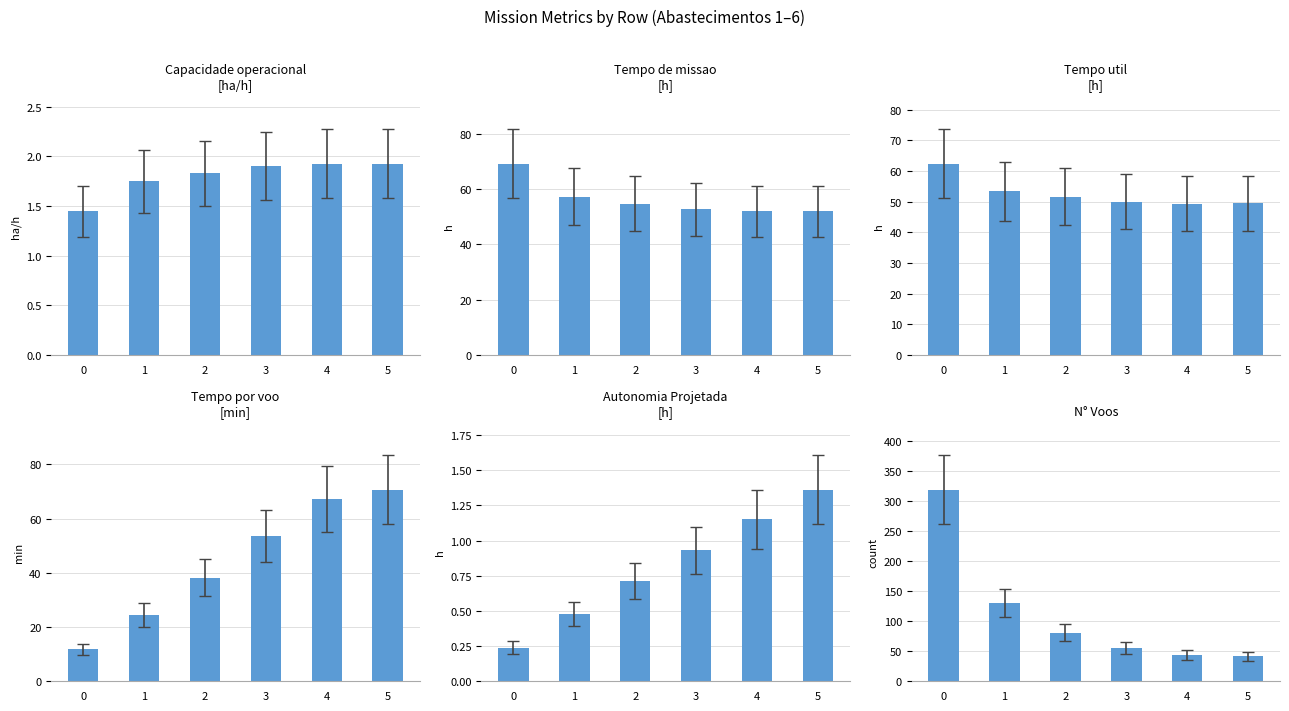

Rank the series by their maximum value, from highest to lowest.

N Voos, Tempo por voo [min], Tempo de missao [h], Tempo util [h], Capacidade operacional [ha/h], Autonomia Projetada [h]